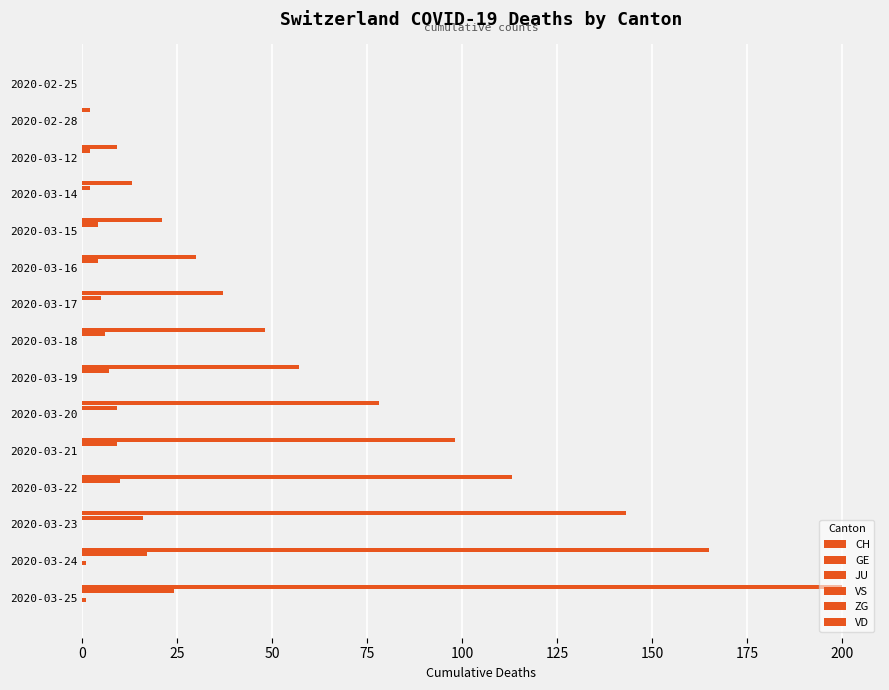

How many distinct data groups are displayed?

3